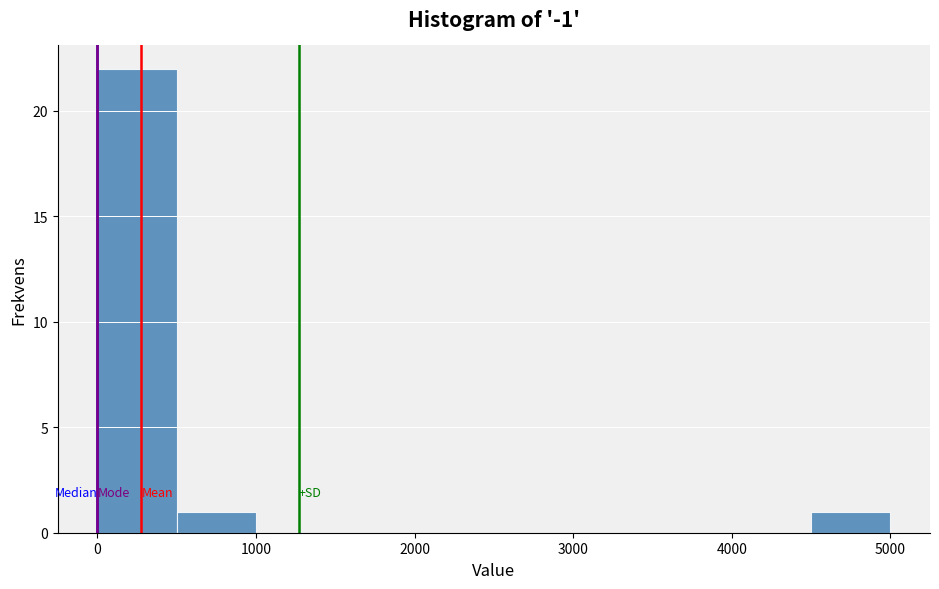

Reading left to right, transcribe this chart: for each bar, give the range it covers on the x-axis and its height. The values are not printed on the chart, so give them approximately, as read against the axis.

0 to 500: 22
500 to 1000: 1
1000 to 1500: 0
1500 to 2000: 0
2000 to 2500: 0
2500 to 3000: 0
3000 to 3500: 0
3500 to 4000: 0
4000 to 4500: 0
4500 to 5000: 1